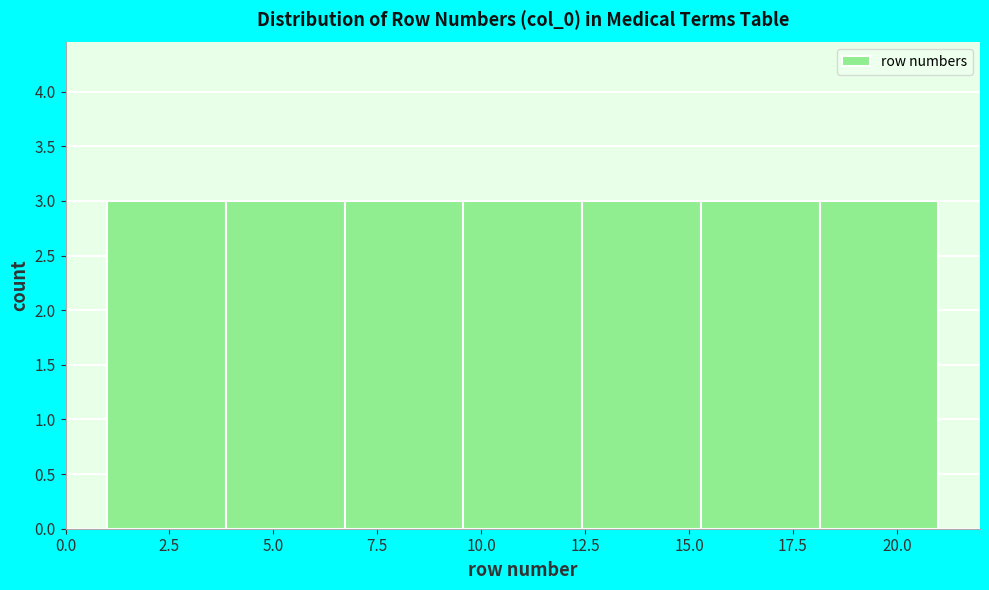

How tall is the bar that spans 6.5 to 9.5 on the x-axis? Neither the bar edges nor the heights are printed on the chart, so give them approximately, as read against the axes.

3